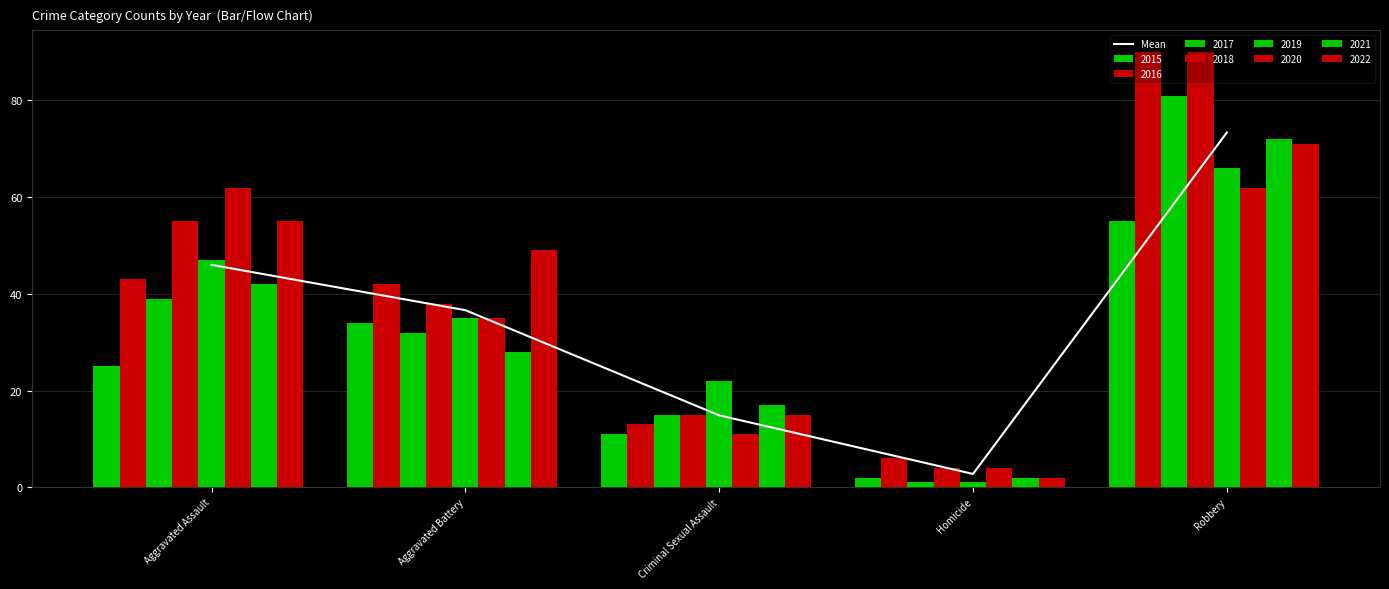

Rank the categories by value from highest to lowest.

Robbery, Aggravated Assault, Aggravated Battery, Criminal Sexual Assault, Homicide